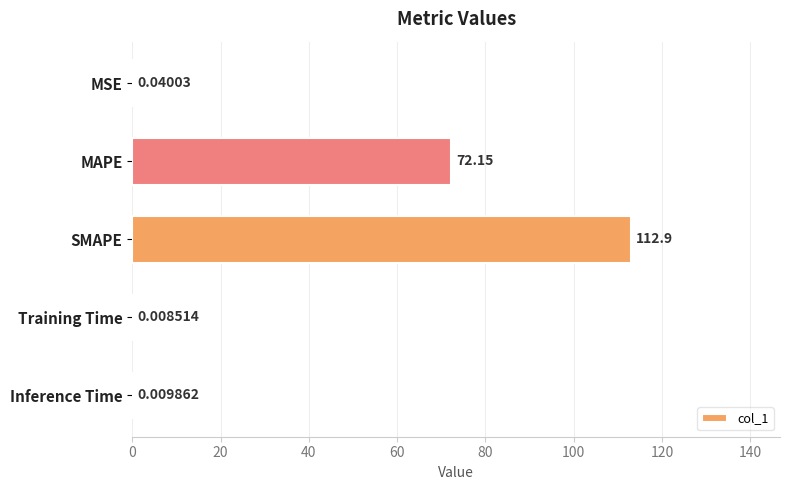

At which category does the chart reach its peak across all series?

SMAPE